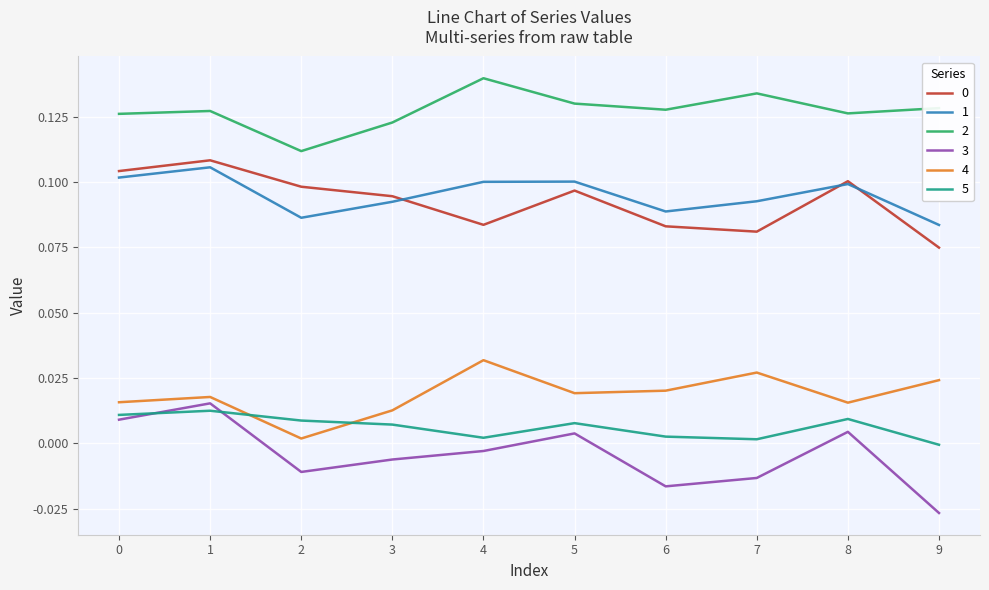

How many negative values does the 5 series have?

1